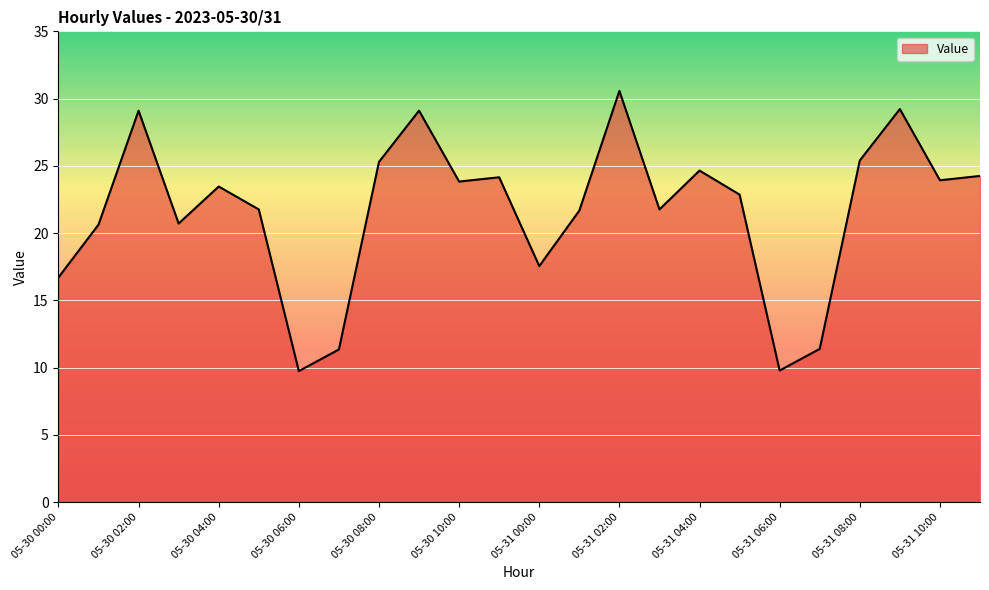

What is the difference between the maximum and minimum values?

20.8